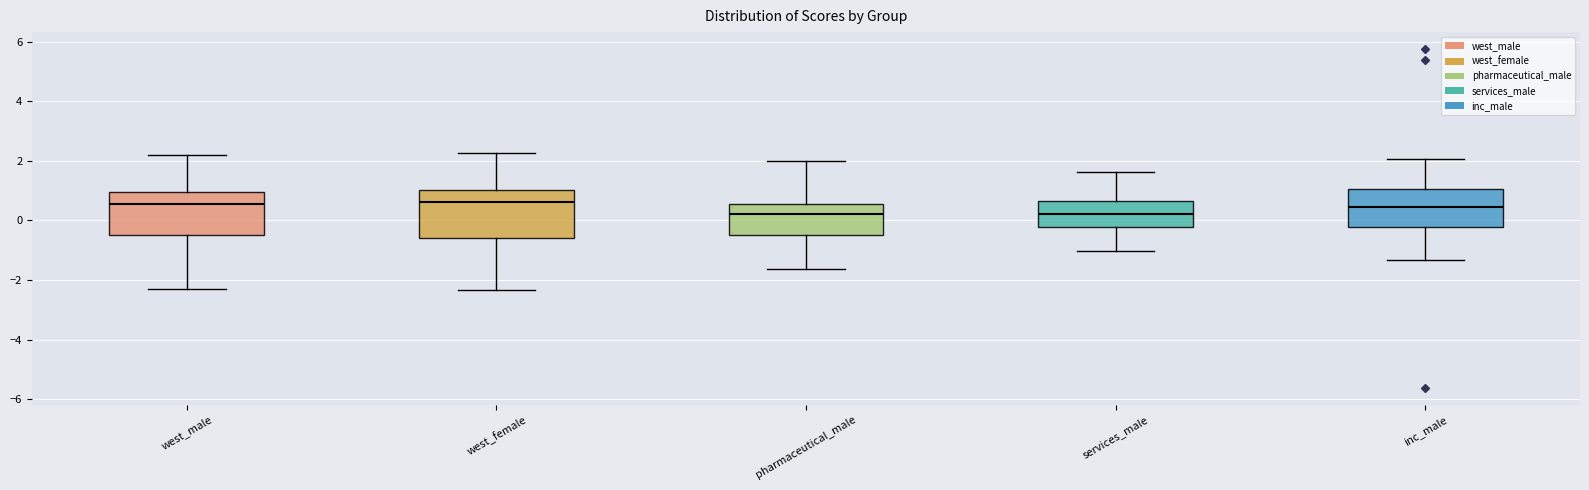

Reading left to right, transcribe this box plot: for each box, give where its median line is, the range the box spans, and where its two whiskers end, as read against the y-axis. The values are not printed on the chart, so give them approximately, as read against the axis.

west_male: median 0.6, box -0.4 to 1.0, whiskers -2.2 to 2.2
west_female: median 0.6, box -0.6 to 1.0, whiskers -2.4 to 2.2
pharmaceutical_male: median 0.2, box -0.6 to 0.6, whiskers -1.6 to 2.0
services_male: median 0.2, box -0.2 to 0.6, whiskers -1.0 to 1.6
inc_male: median 0.4, box -0.2 to 1.0, whiskers -1.4 to 2.0